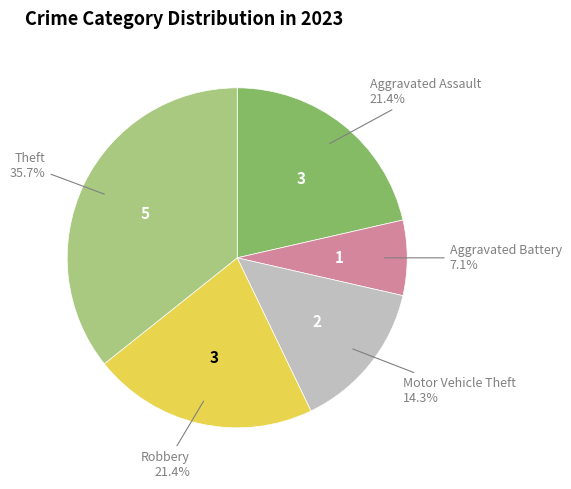

Which category has the biggest portion of the pie?

Theft